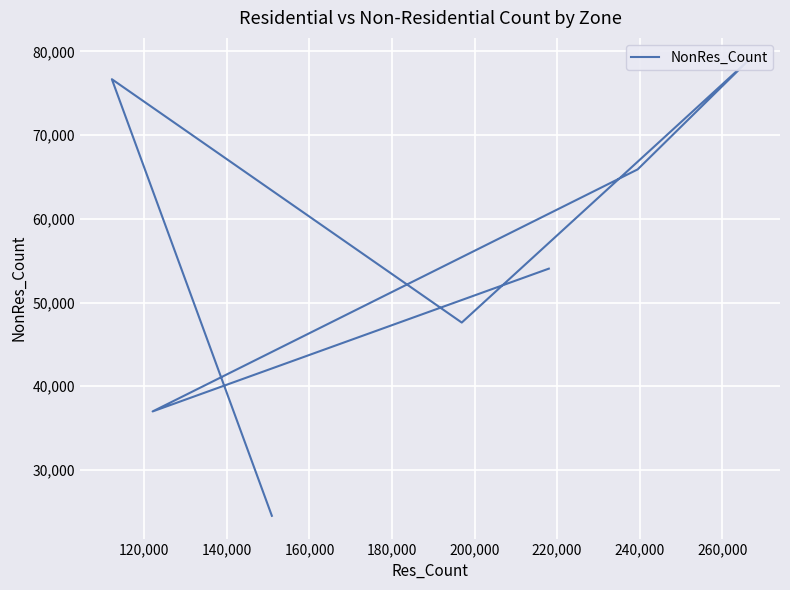

What is the change in value from 120,000 to 140,000?

-29075